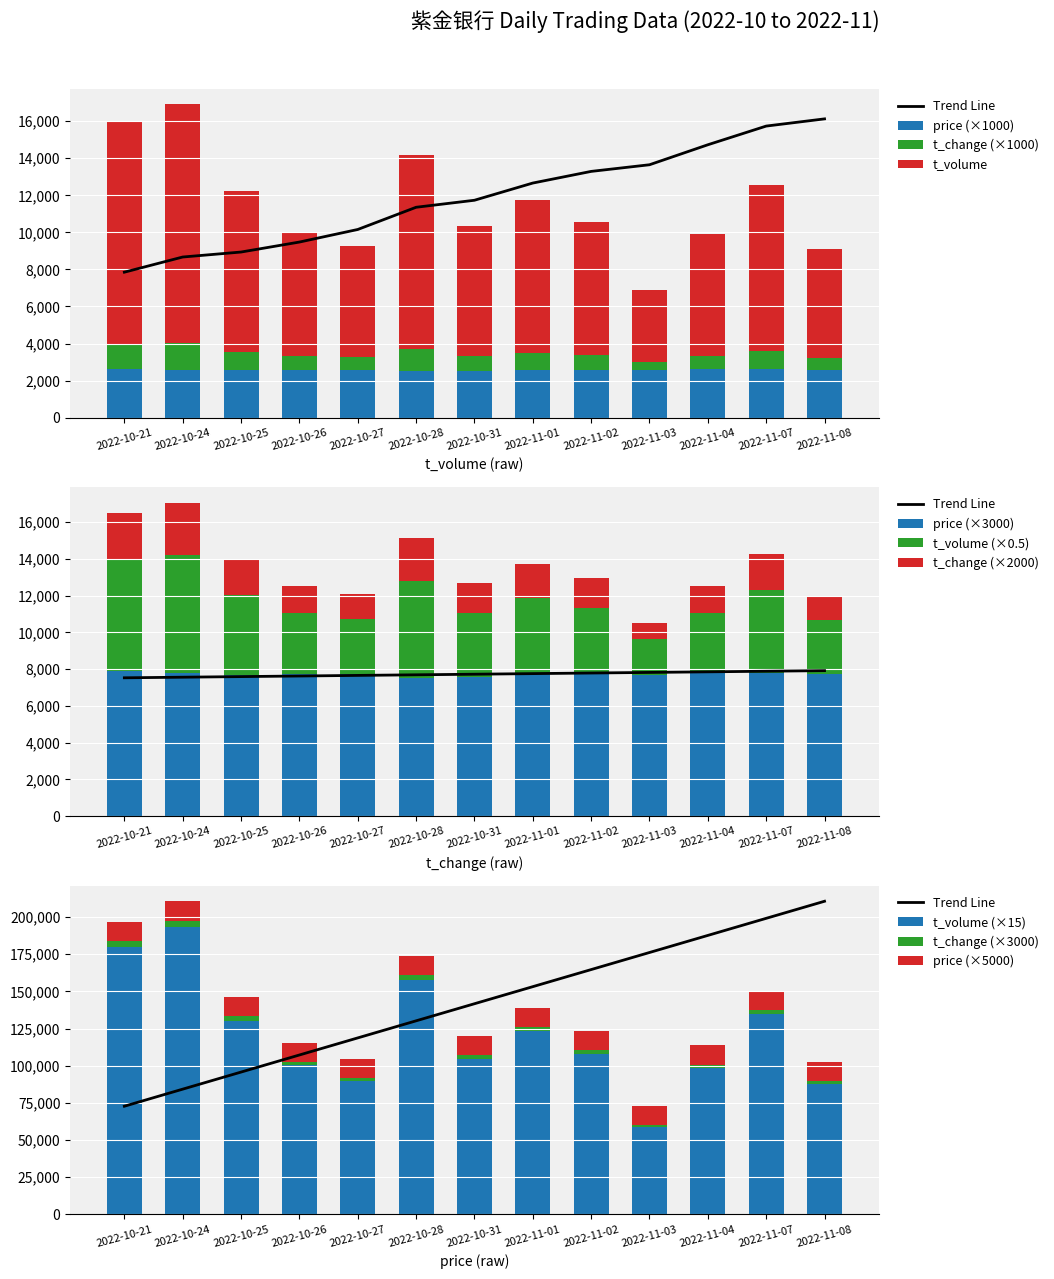

Count the number of categories in the chart.

13